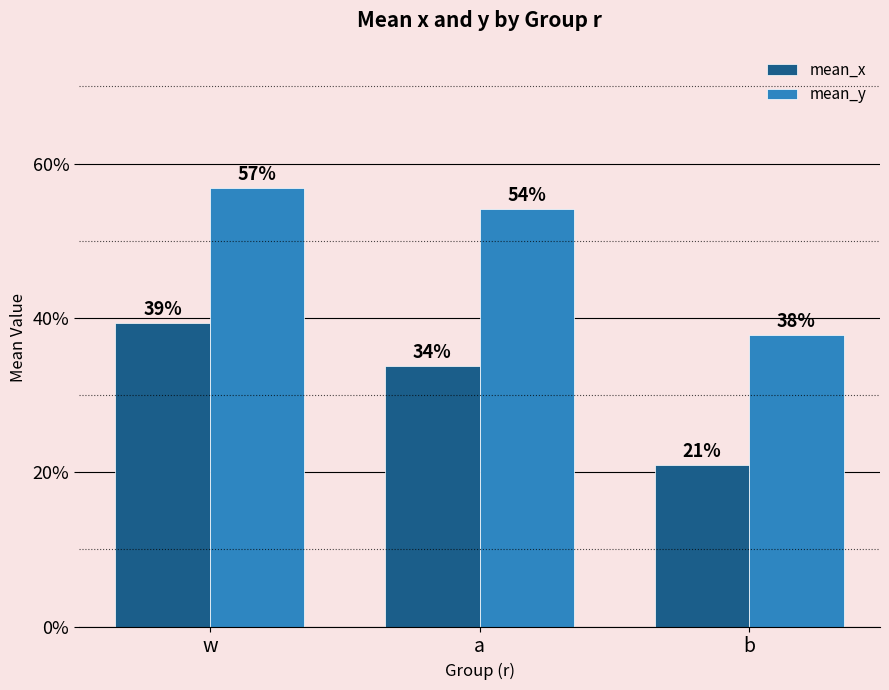

What is the minimum value for mean_y?

0.4